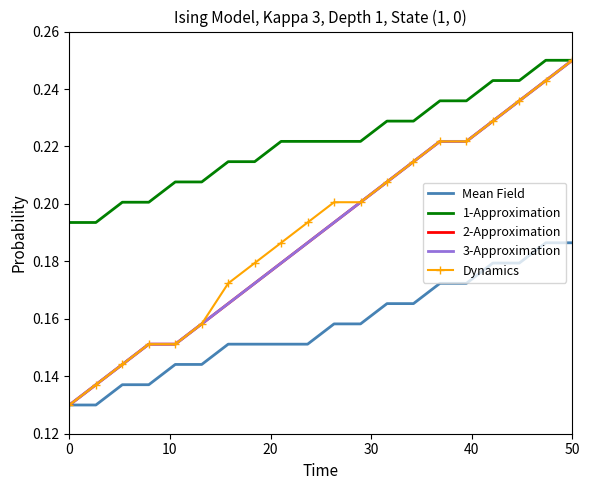

True or false: Mean Field and 1-Approximation cross at least once.

False